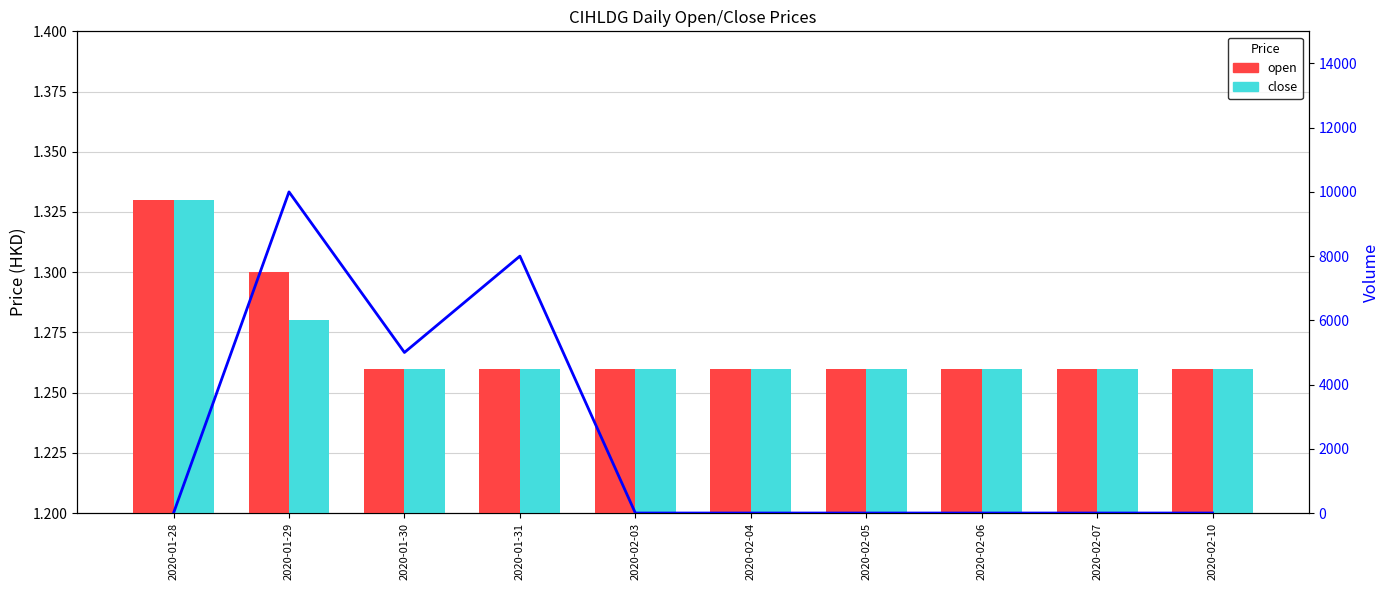

How many values in the vol series exceed 0?

3